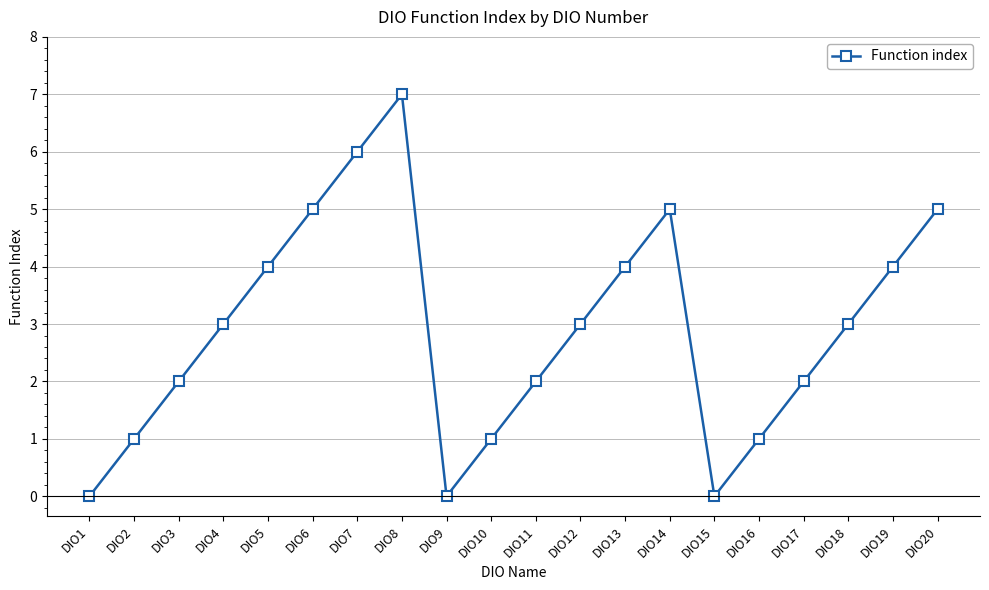

How many values are between 1 and 5?

15